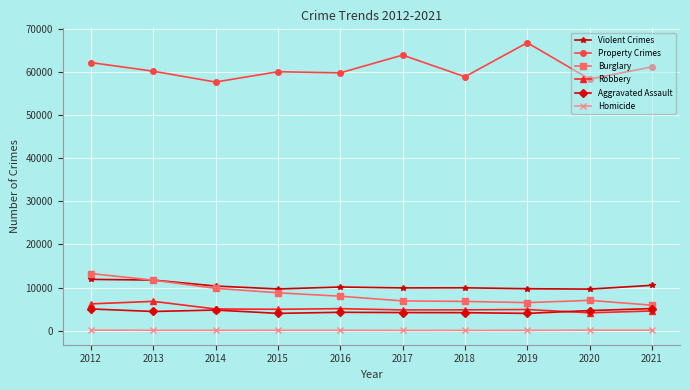

At which category is the sum across all series the highest?

2012